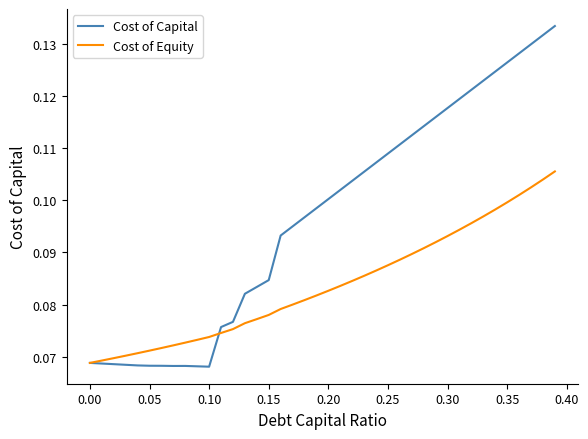

Which series has the largest range (max minus min)?

Cost of Capital